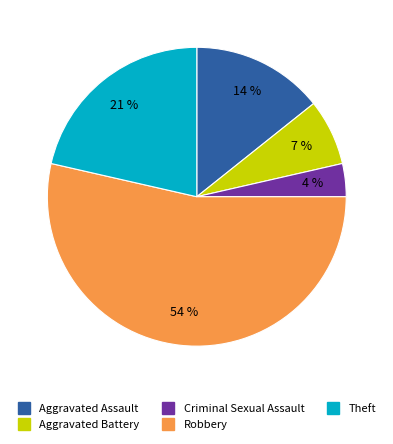

Is it true that Aggravated Battery is 14% of the pie?

False